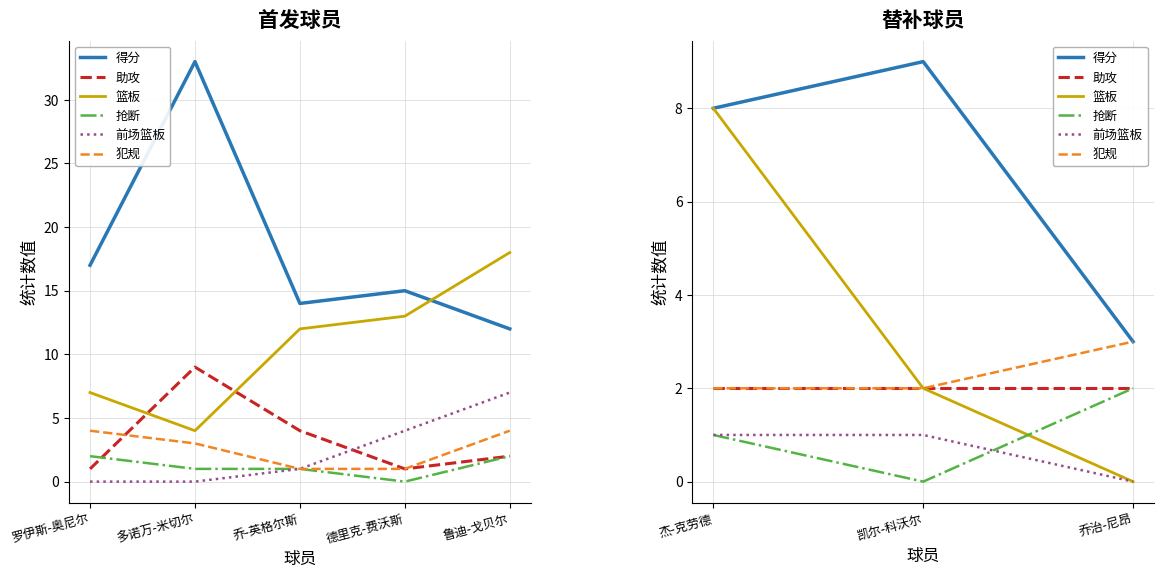

How many categories are shown in the chart?

3